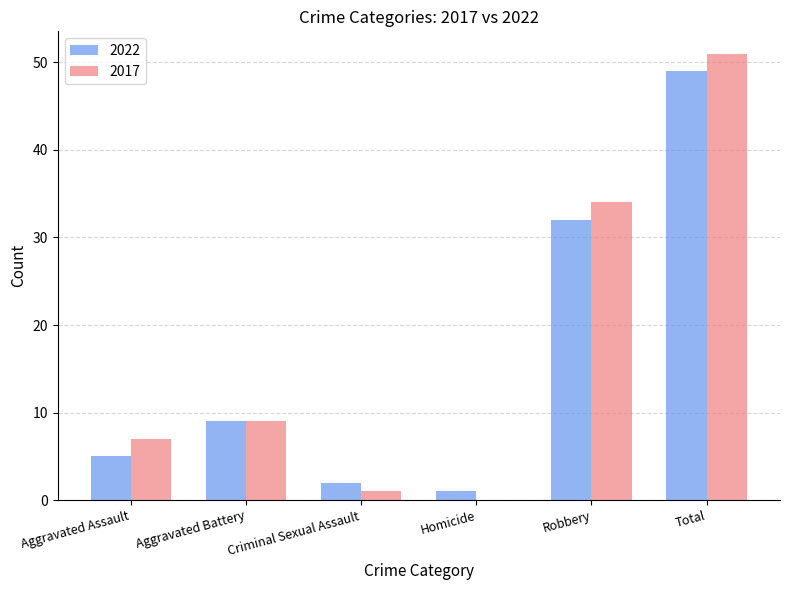

Which category has the highest value in the 2022 series?

Total